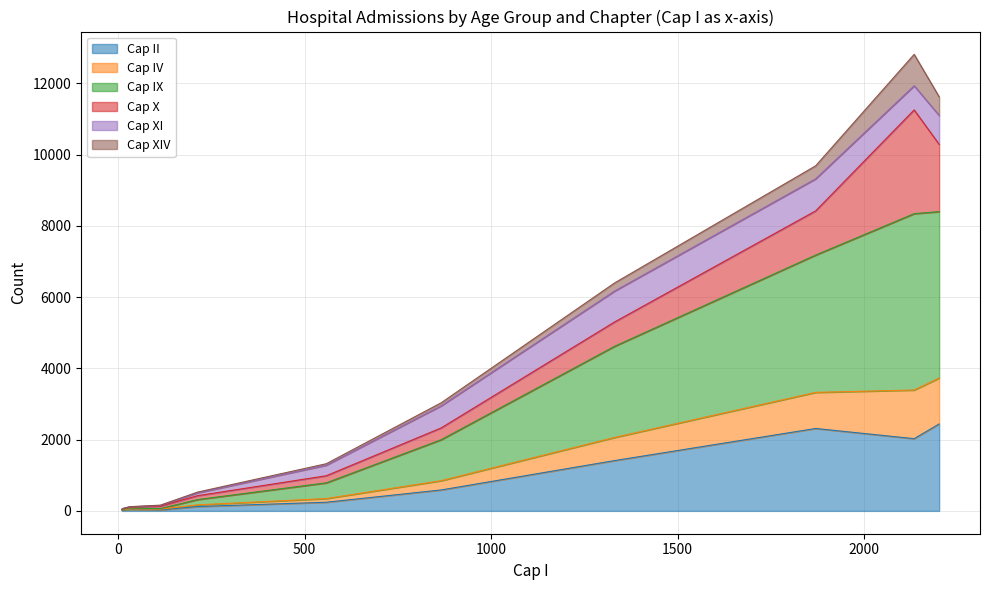

At how many categories does at least one series exceed 5494?

4